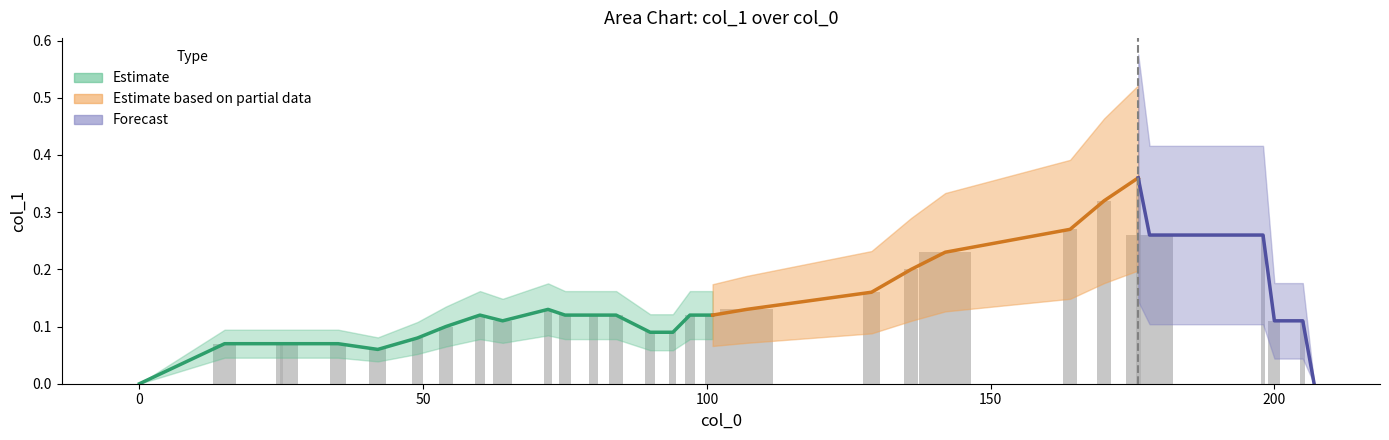

The chart shows a value of 0.0 at 17. True or false?

False